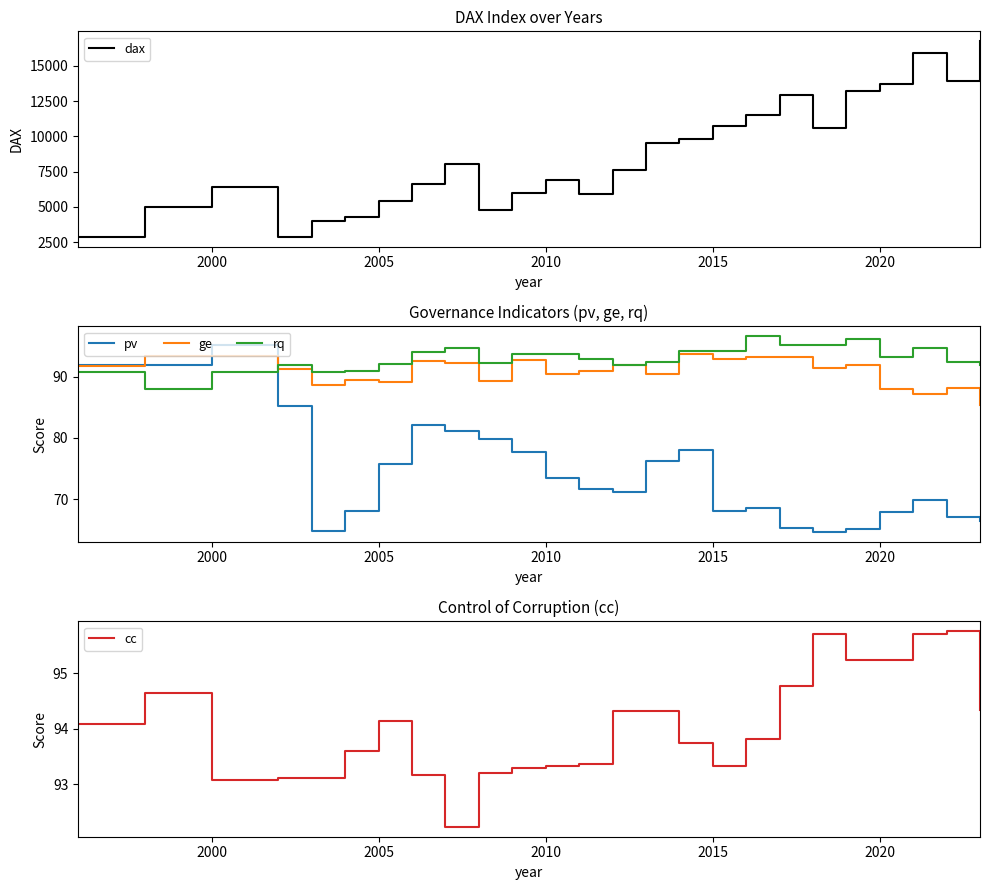

What are all the series names shown in the legend?

dax, pv, ge, rq, cc